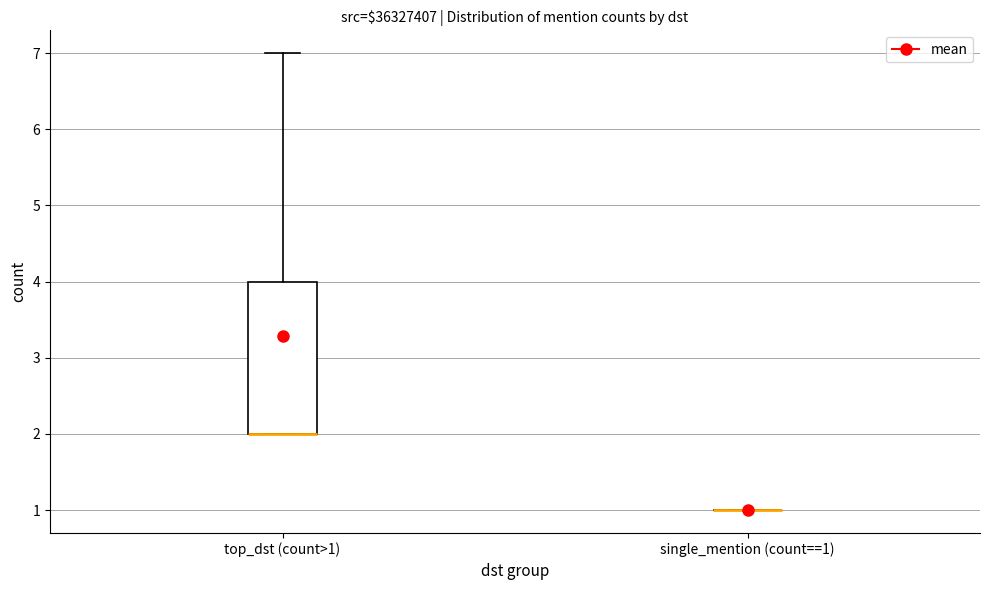

Comparing the boxes themselves (not the whiskers), which one is the tallest?

top_dst (count>1)